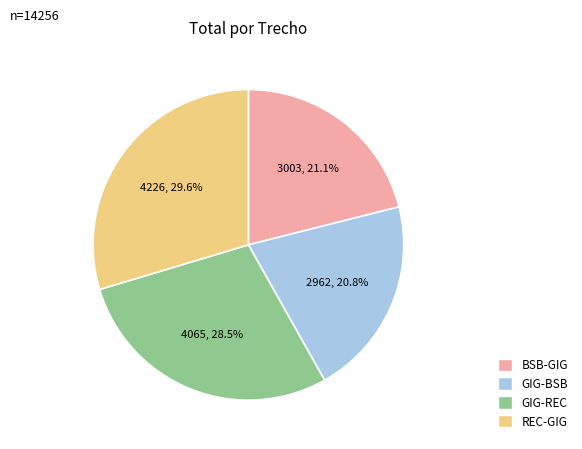

Between GIG-REC and BSB-GIG, which is larger?

GIG-REC